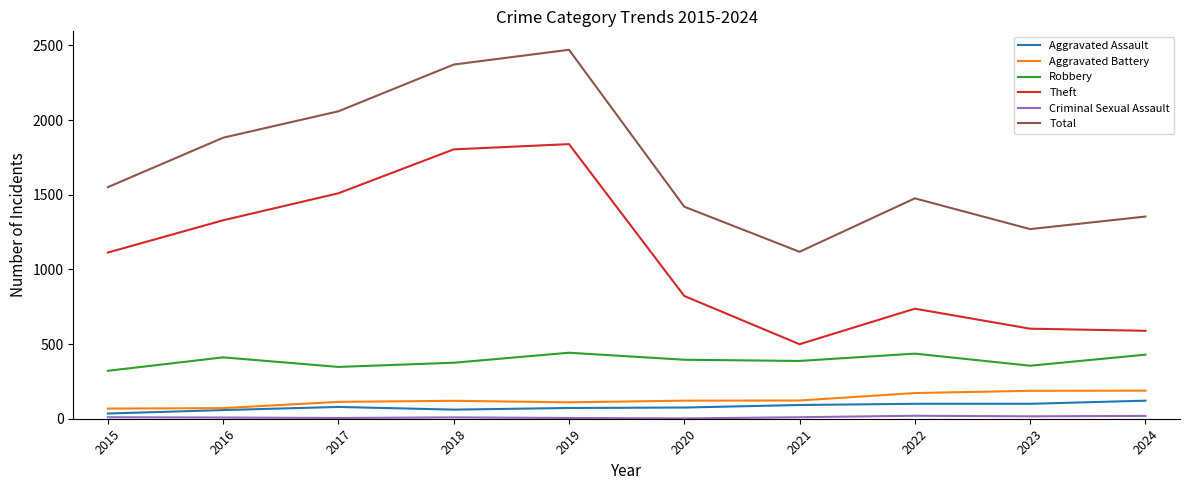

The Total series shows 1010 at 2018. True or false?

False